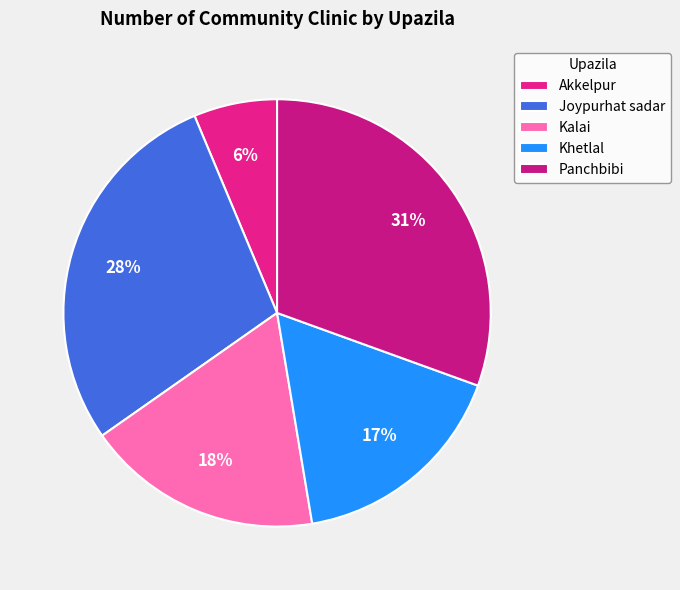

To the nearest percent, what is the average slice percentage?

20%